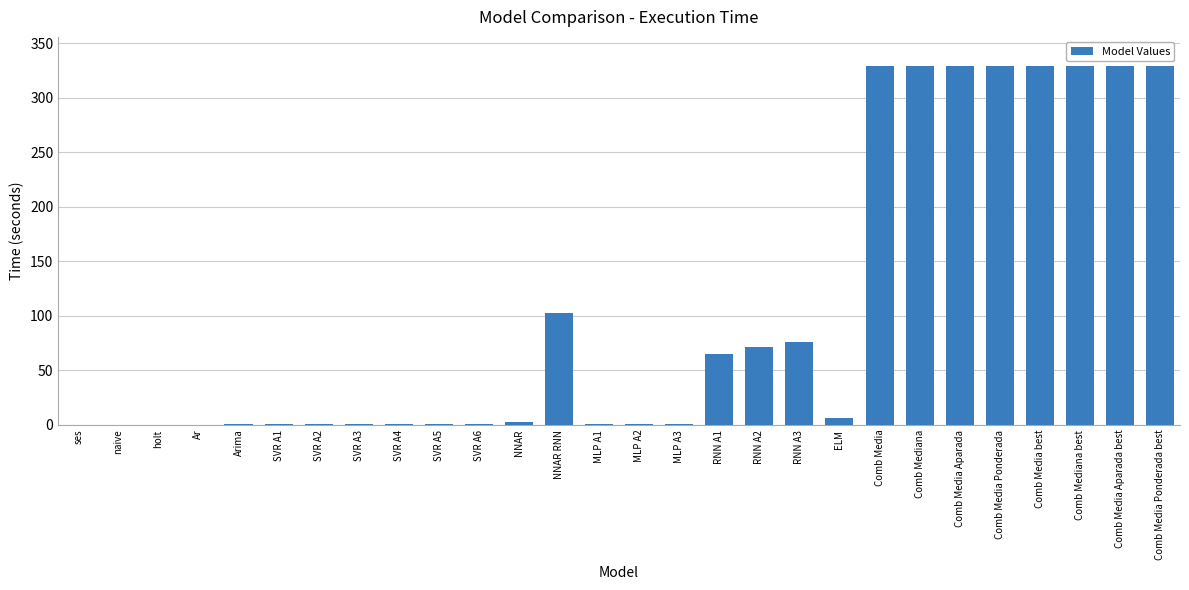

What is the maximum value shown in the chart?

329.3